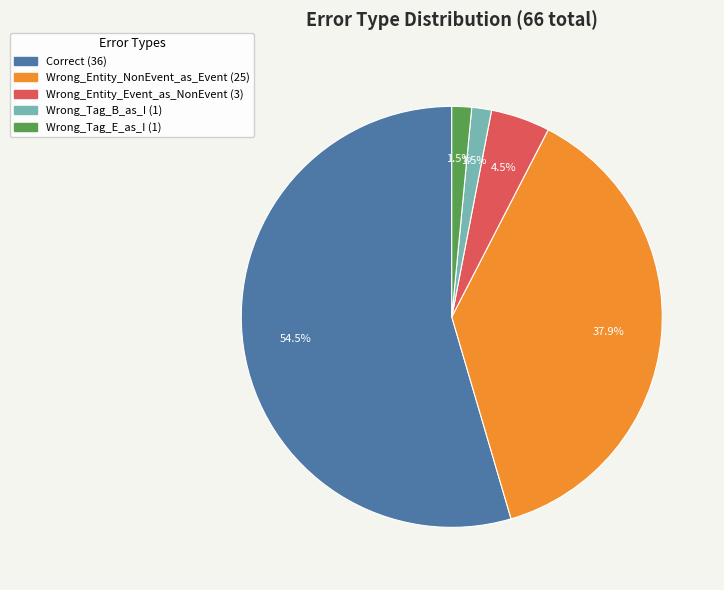

Between Wrong_Entity_Event_as_NonEvent and Correct, which is larger?

Correct